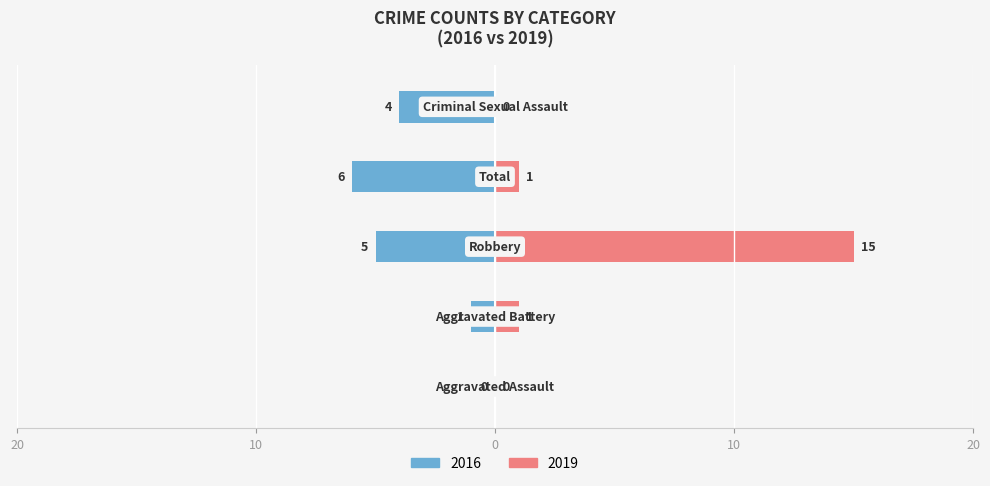

What is the difference between the highest and lowest values at Criminal Sexual Assault?

4